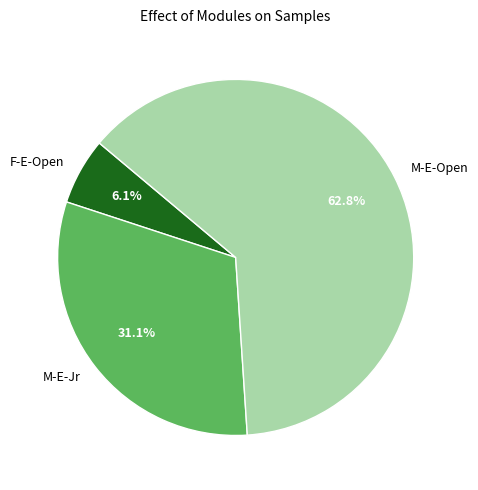

Between F-E-Open and M-E-Jr, which is larger?

M-E-Jr